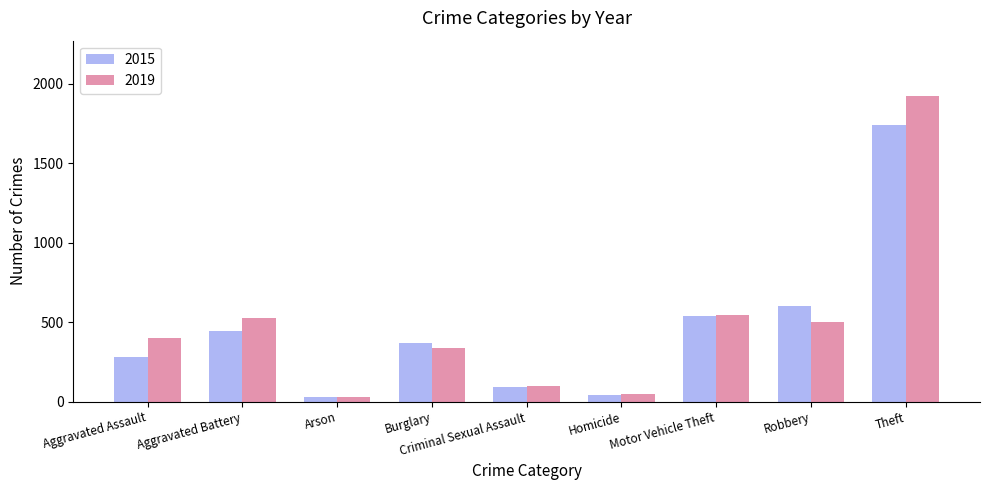

At how many categories does at least one series exceed 125?

6